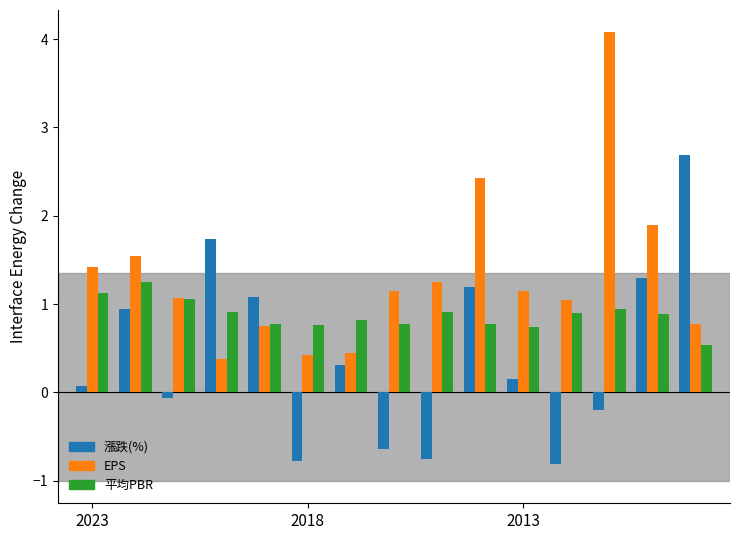

At how many categories does at least one series exceed 2?

3